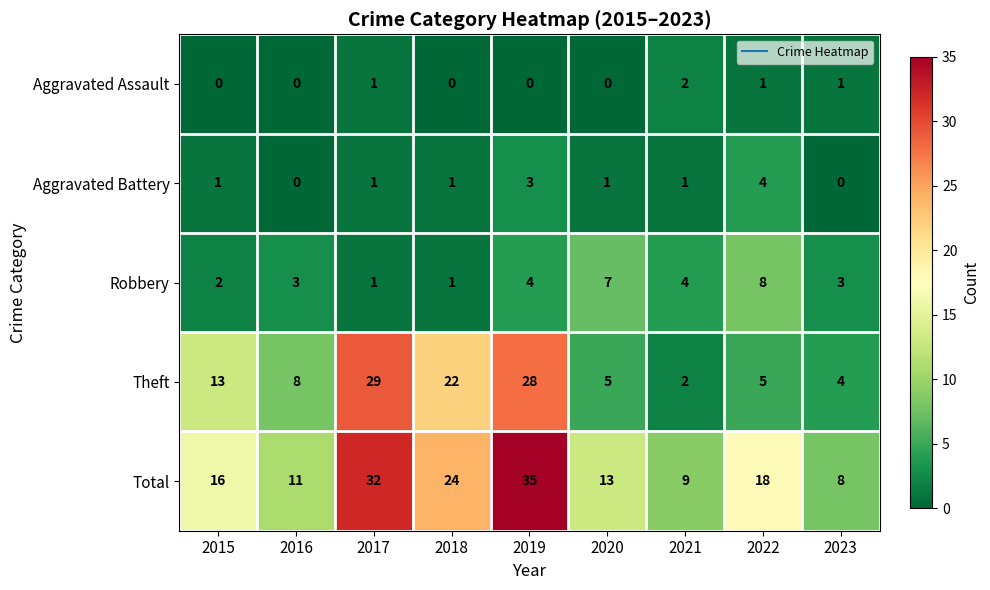

True or false: Theft has a value of 22 at 2018.

True